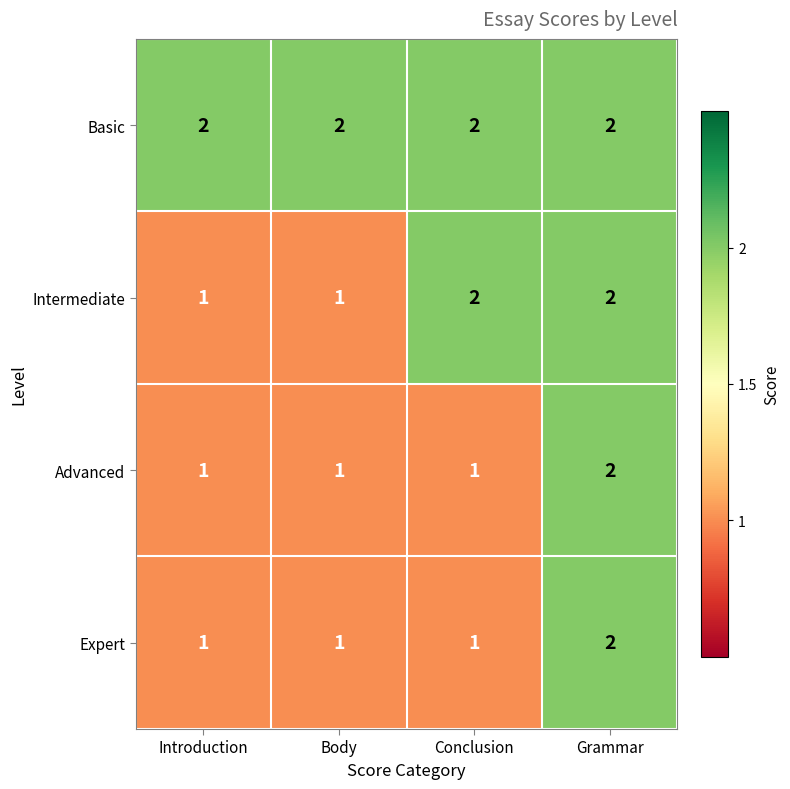

The value of Expert at Grammar is 4. True or false?

False